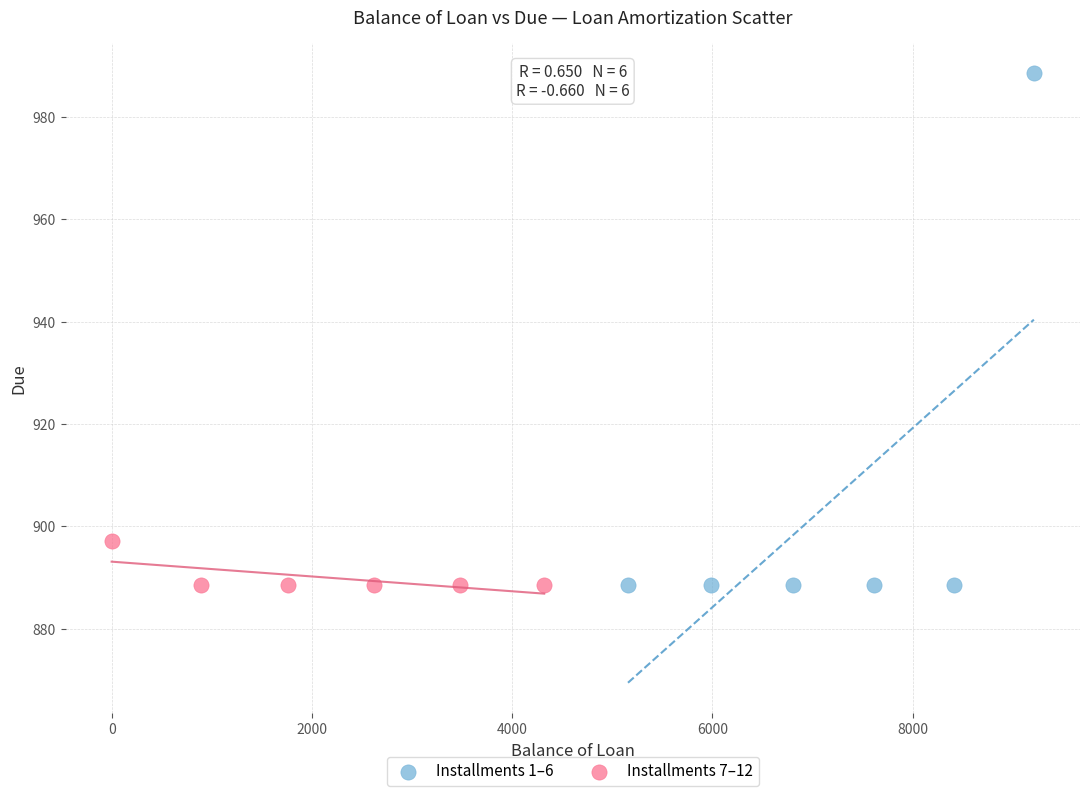

Which series contains the highest Y value?

Installments 1–6